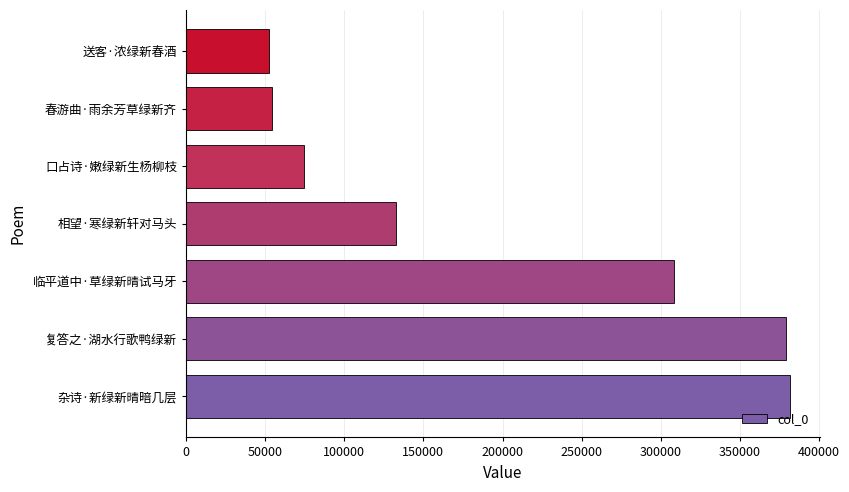

Which has a higher value, 临平道中·草绿新晴试马牙 or 春游曲·雨余芳草绿新齐?

临平道中·草绿新晴试马牙